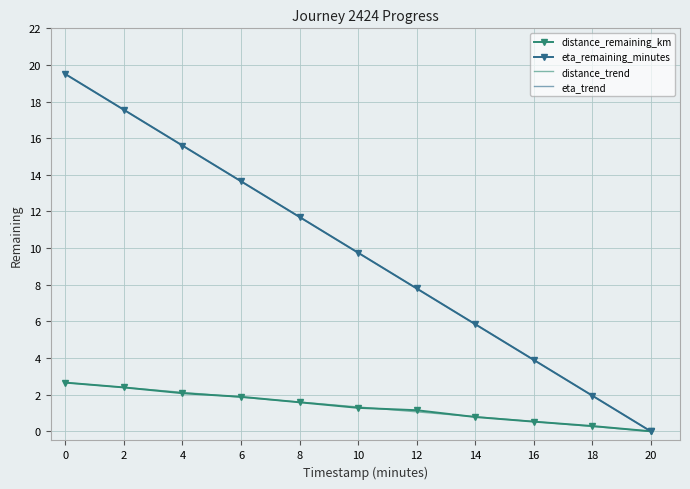

Which category has the lowest value across all series?

20